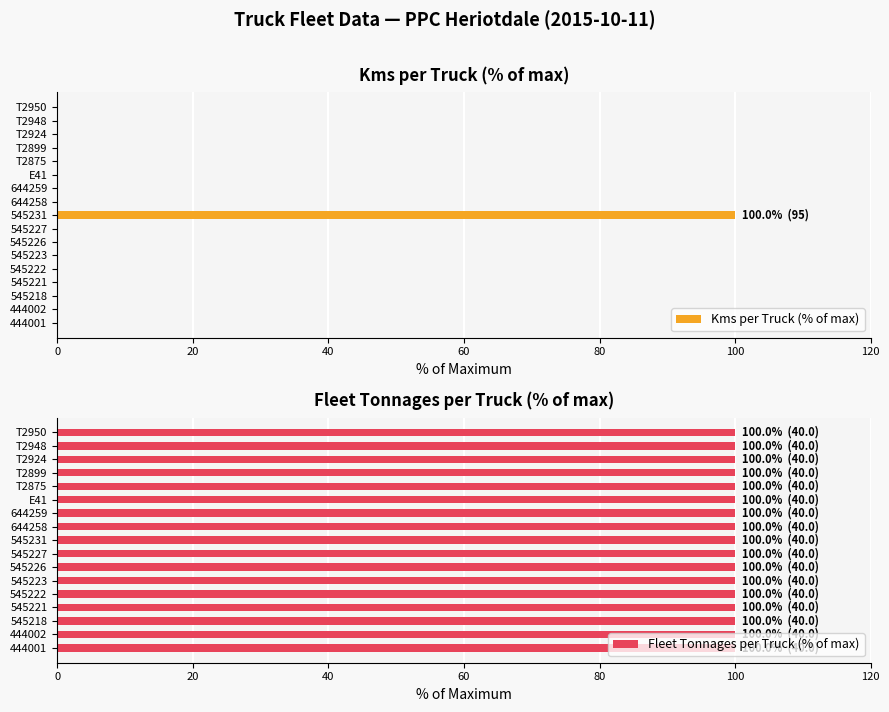

Rank the series by their maximum value, from highest to lowest.

Kms per Truck (% of max), Fleet Tonnages per Truck (% of max)